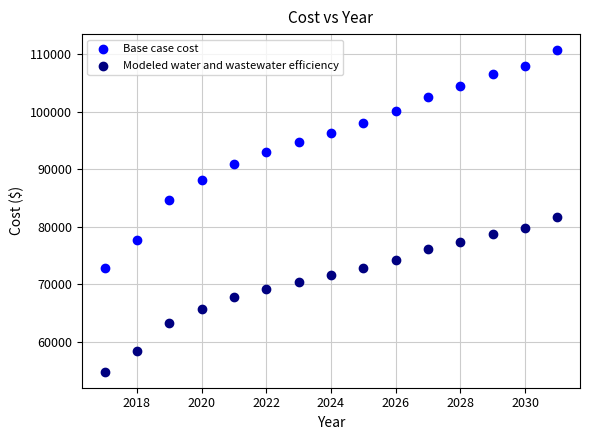

What are all the series names shown in the legend?

Base case cost, Modeled water and wastewater efficiency